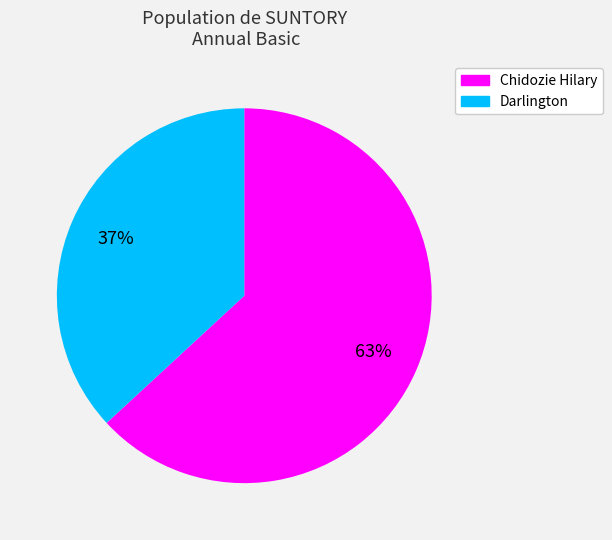

To the nearest percent, what is the average slice percentage?

50%